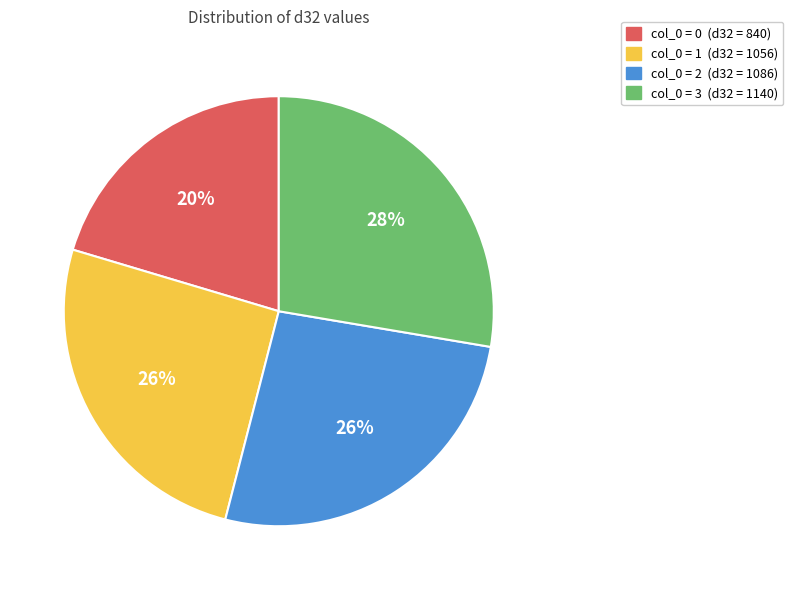

To the nearest percent, what is the average slice percentage?

25%